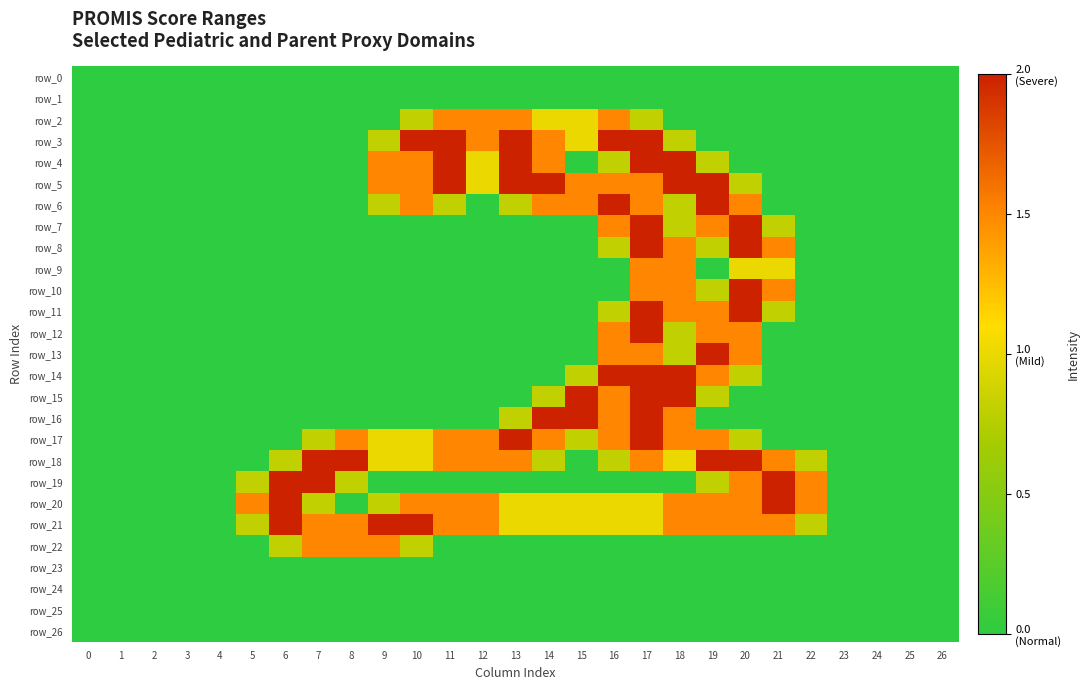

The row_15 series shows 0.0 at 21. True or false?

True